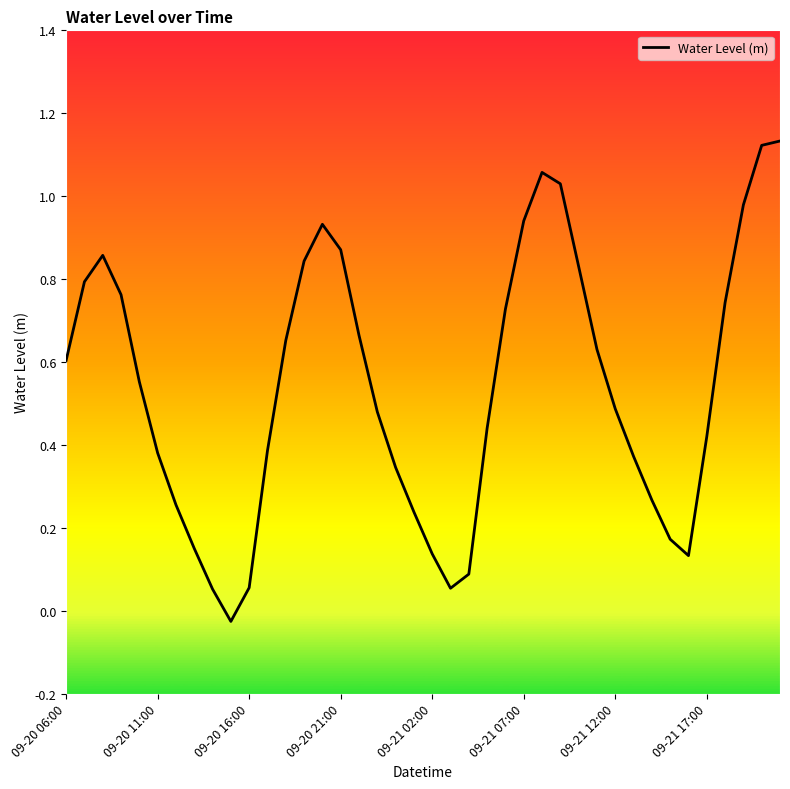

What is the difference between the maximum and minimum values?

1.2